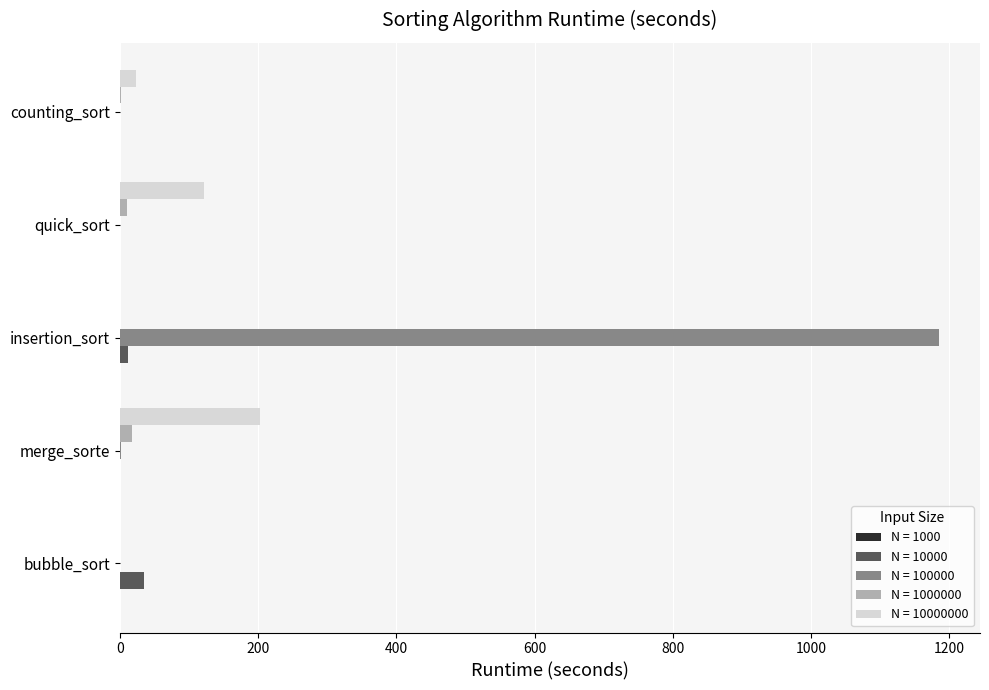

Which category has the highest value across all series?

insertion_sort